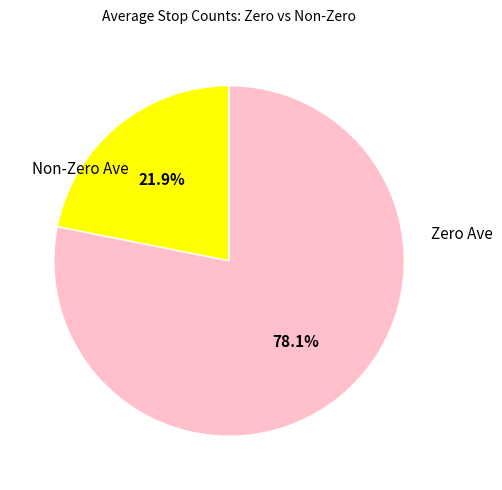

Is there any slice that represents more than half of the pie?

Yes